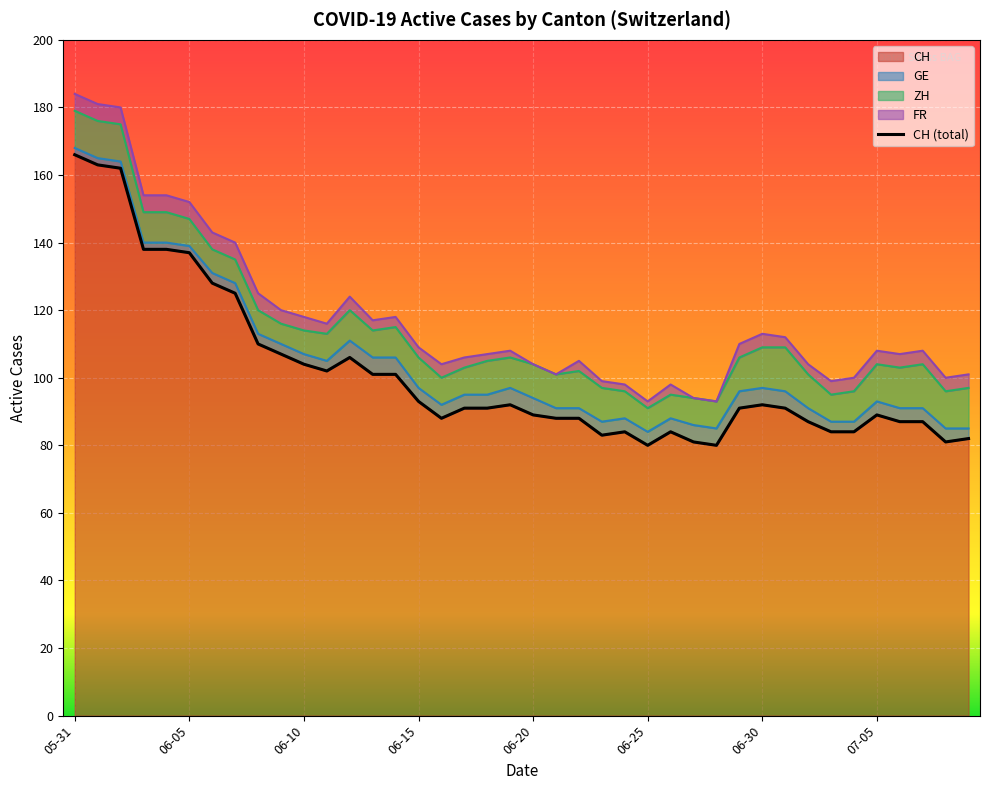

The chart shows a value of 45 at 11. True or false?

False